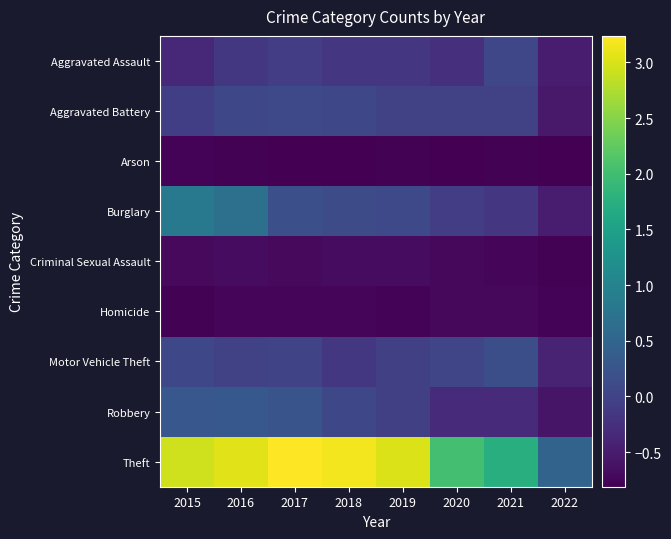

What is the minimum value shown in the chart?

-0.8